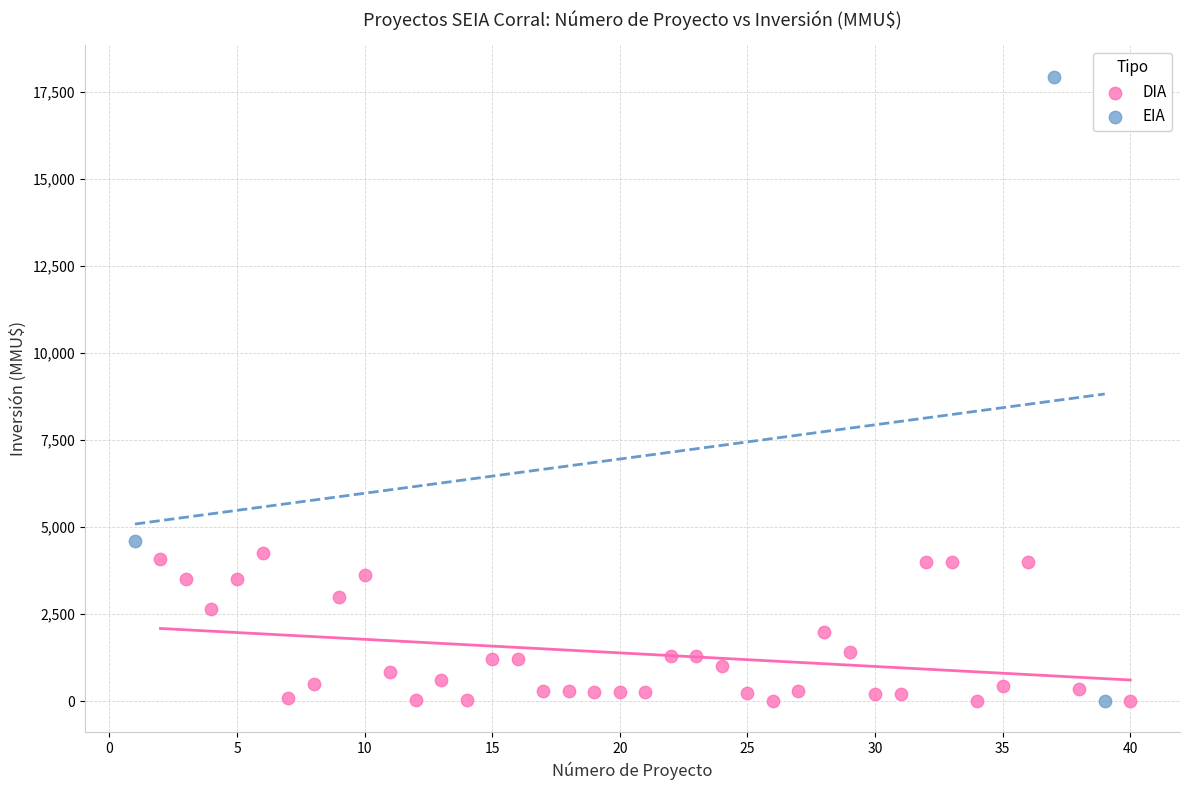

Which series contains the highest Y value?

EIA